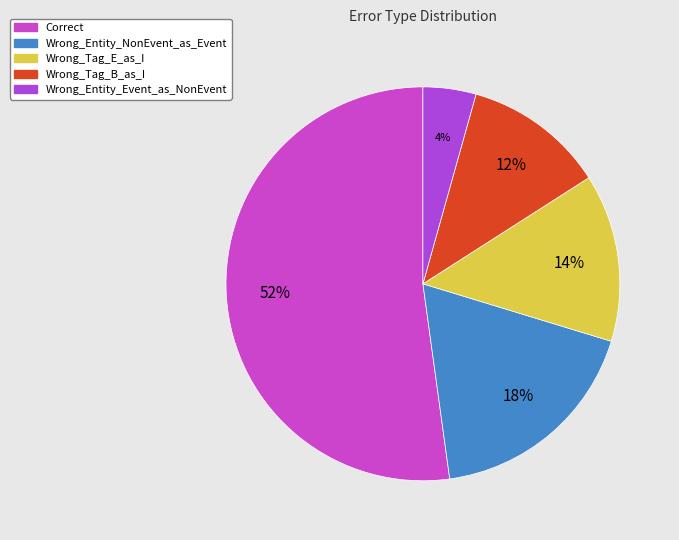

Do Wrong_Entity_Event_as_NonEvent and Wrong_Entity_NonEvent_as_Event together represent more than half of the pie?

No